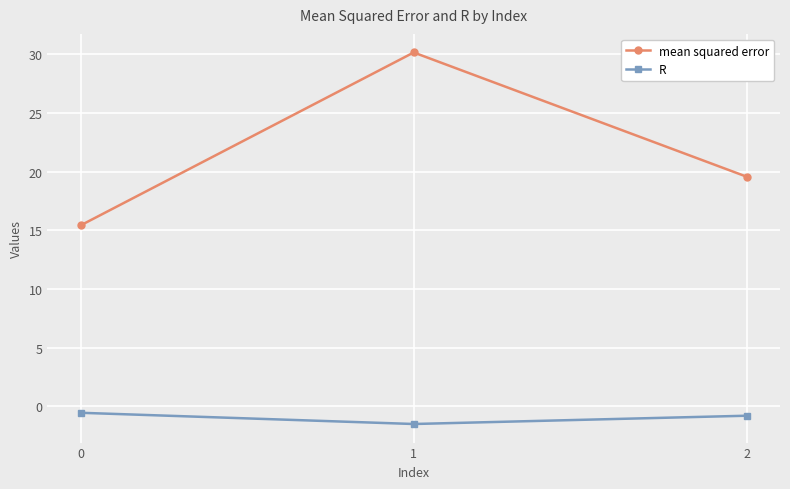

What is the difference between the second highest and minimum values in the mean squared error series?

4.1